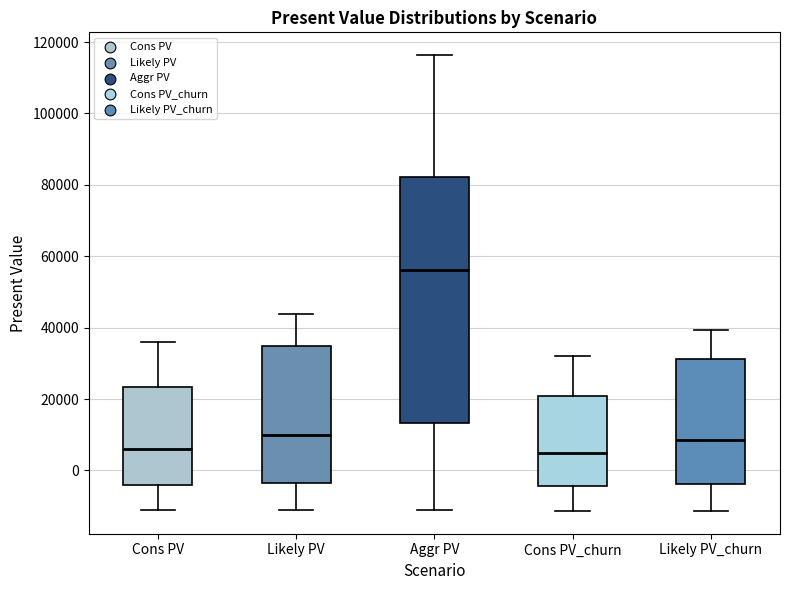

Which box is the tallest, from its lower edge to its upper edge?

Aggr PV